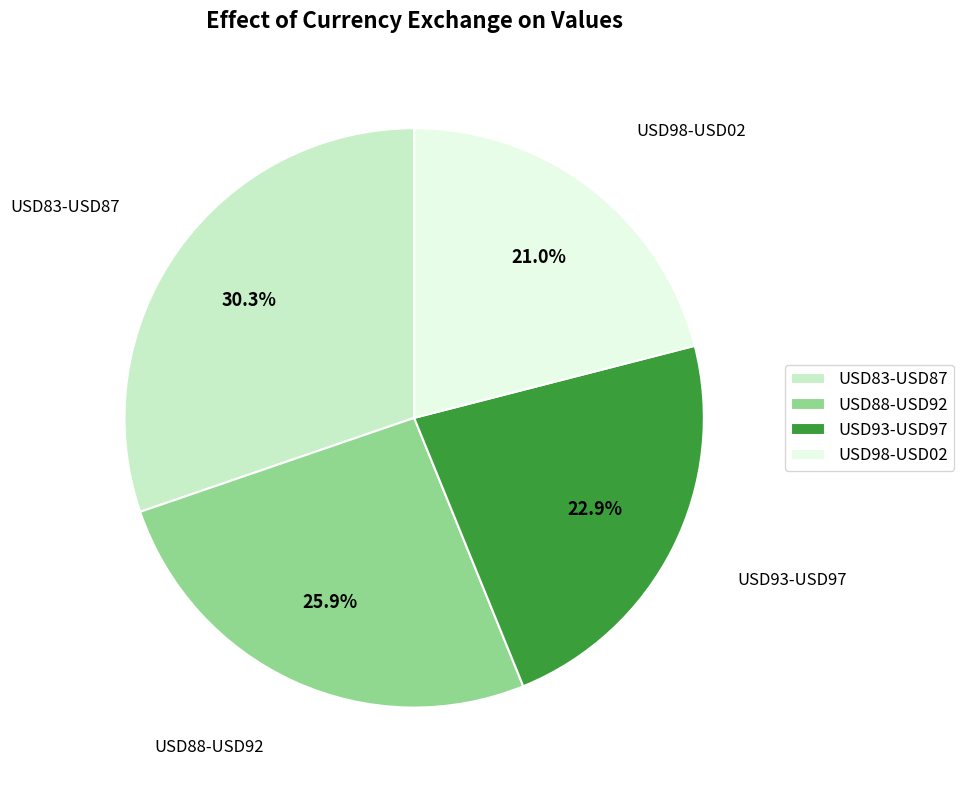

Which category has the biggest portion of the pie?

USD83-USD87